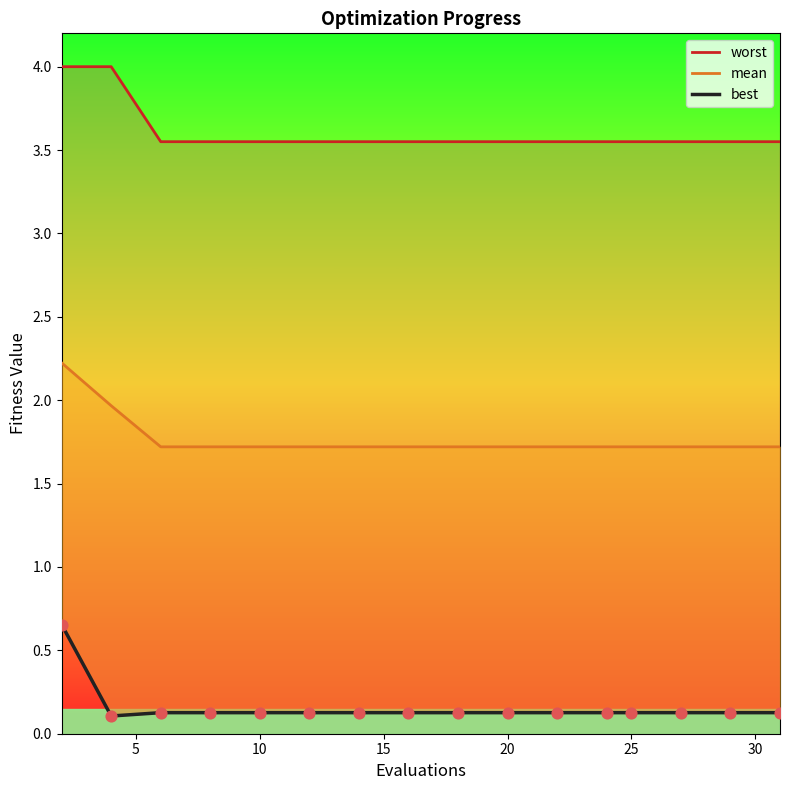

Is the value of best at 14 greater than the value of mean at 15?

No